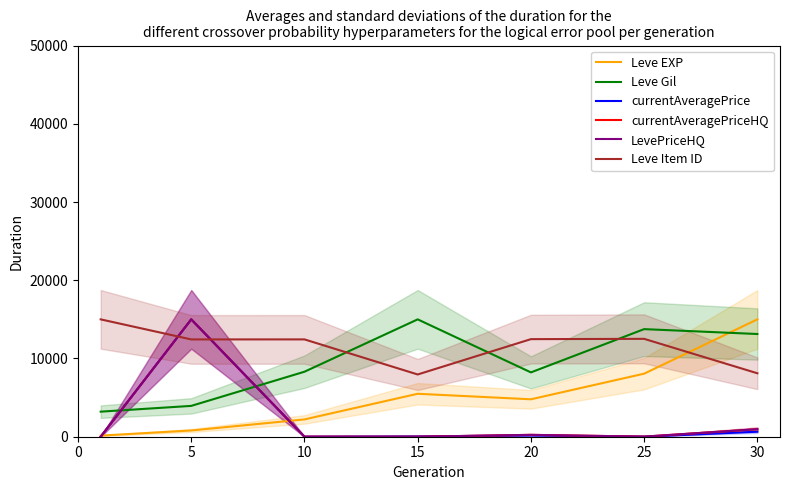

Reading left to right, what are all the values shown in this chart?

Leve EXP: 139.5	797.3	2212.5	5490.2	4783.7	8059.2	15000.0
Leve Gil: 3204.2	3941.4	8308.1	15000.0	8223.1	13752.4	13128.5
currentAveragePrice: 0.3	15000.0	1.5	40.1	160.0	6.2	640.1
currentAveragePriceHQ: 0.8	15000.0	3.6	0.0	240.0	12.1	960.1
LevePriceHQ: 0.8	15000.0	3.6	0.0	240.0	12.1	960.1
Leve Item ID: 15000.0	12436.8	12439.7	7956.3	12472.3	12510.9	8110.4